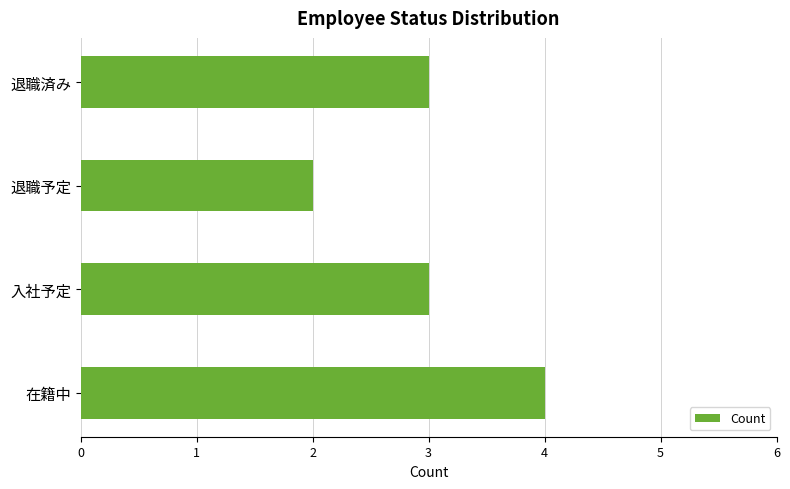

How many values are between 3 and 4?

3